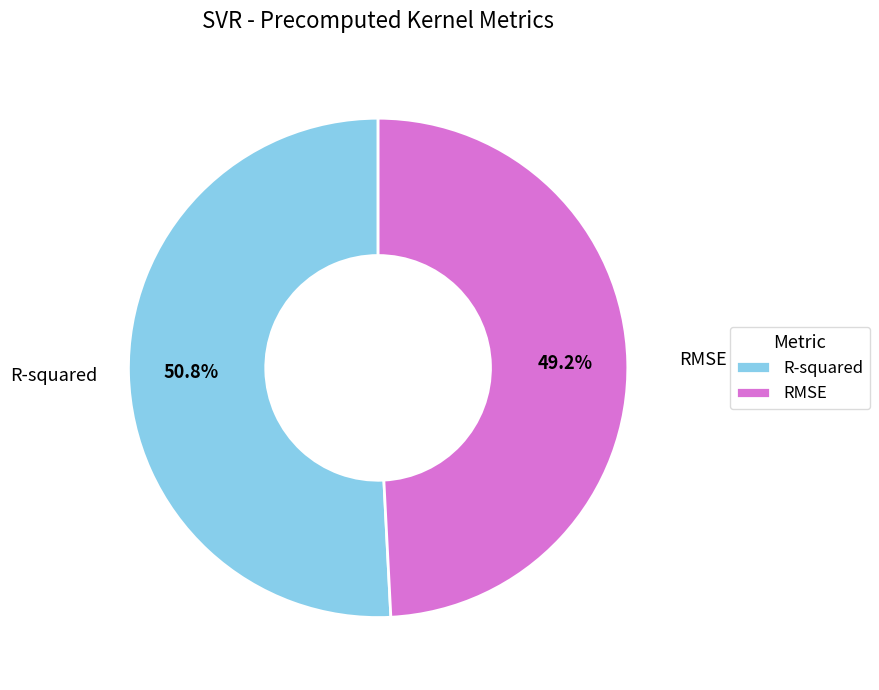

To the nearest percent, what is the difference between the largest and smallest slice percentages?

2%